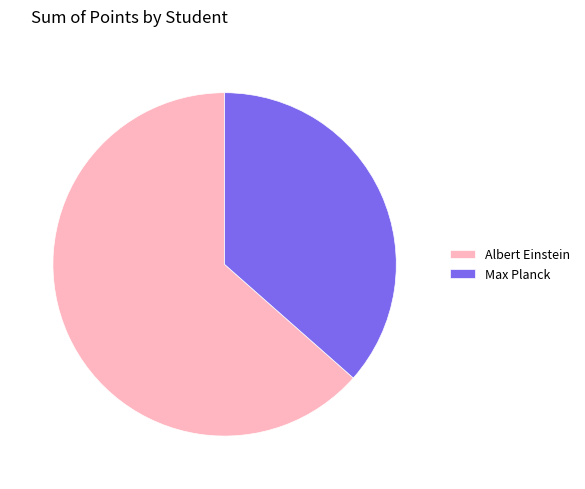

True or false: Max Planck accounts for 29% of the total.

False